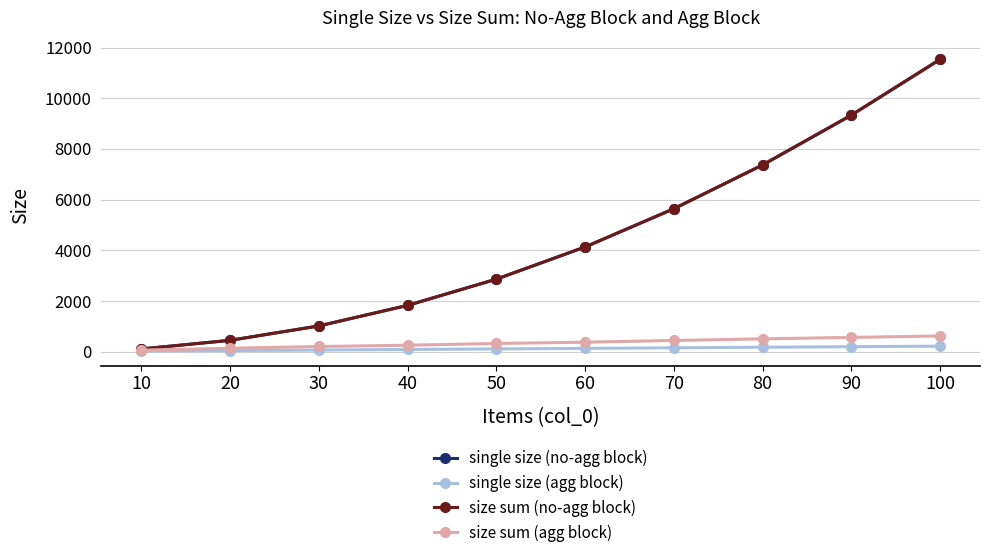

Reading right to left, transcribe all the data shown in this chart.

single size (no-agg block): 100=11533.4	90=9333.4	80=7368.4	70=5640.3	60=4132.0	50=2862.1	40=1826.5	30=1015.6	20=447.7	10=106.5
single size (agg block): 100=218.0	90=196.0	80=174.0	70=152.0	60=130.0	50=108.0	40=86.0	30=64.0	20=42.0	10=20.0
size sum (no-agg block): 100=11533.4	90=9333.4	80=7368.4	70=5640.3	60=4132.0	50=2862.1	40=1826.5	30=1015.6	20=447.7	10=106.5
size sum (agg block): 100=620.3	90=560.9	80=506.1	70=441.3	60=373.2	50=323.4	40=253.5	30=203.9	20=134.5	10=59.0